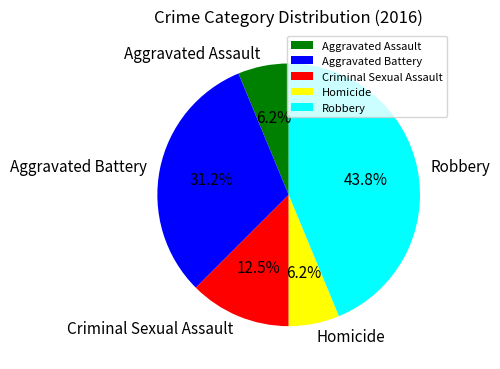

How much of the chart is everything except Aggravated Battery?

68.8%